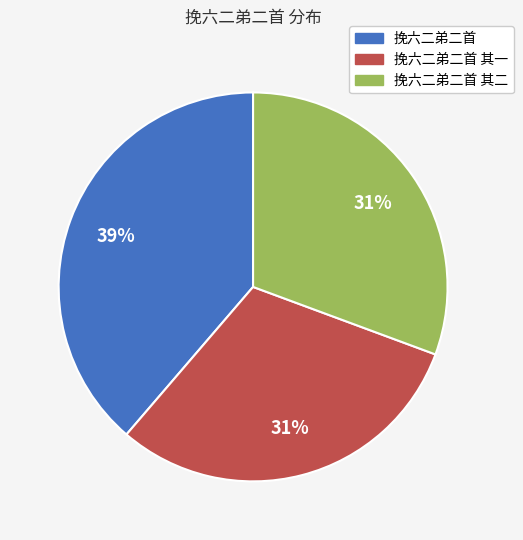

Is there a majority slice in this chart?

No